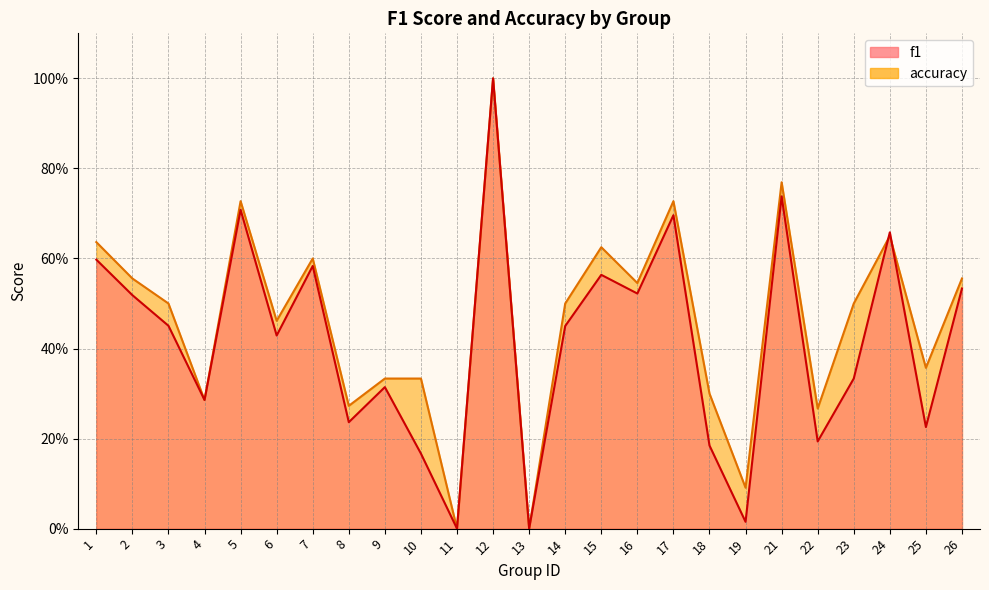

Which category has the lowest value across all series?

11